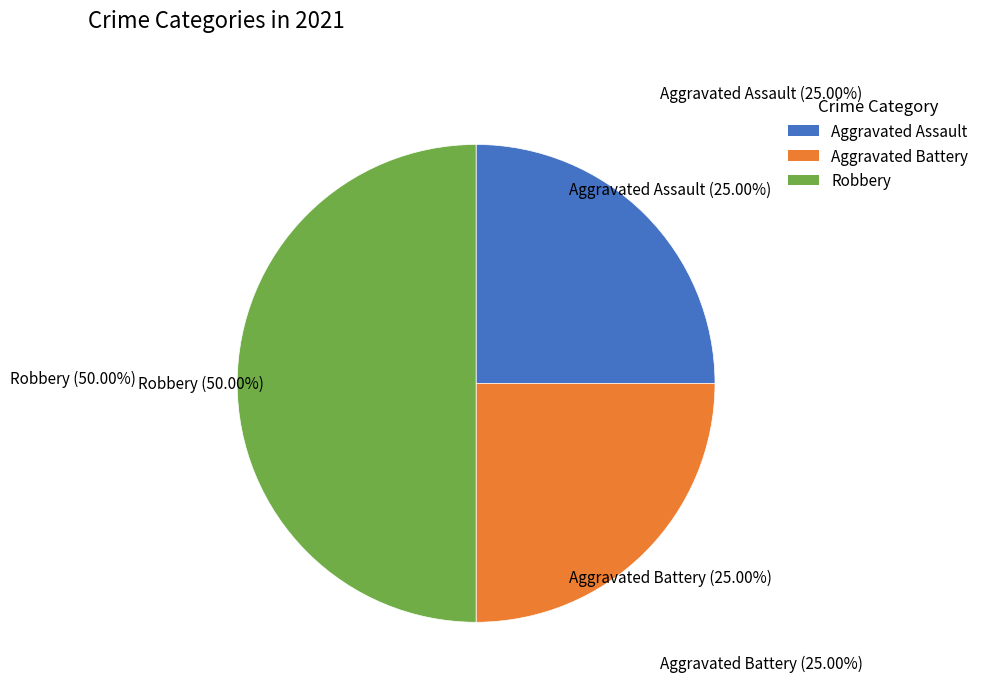

Is Aggravated Battery the majority of the pie?

No